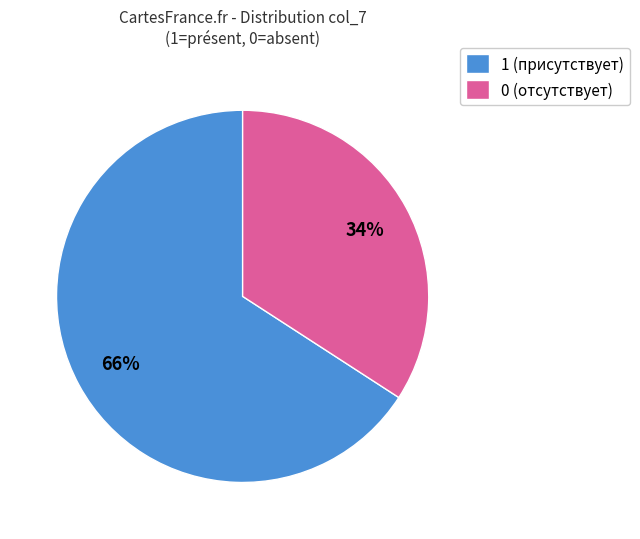

To the nearest percent, what is the difference between the 0 and 1 slice percentages?

32%